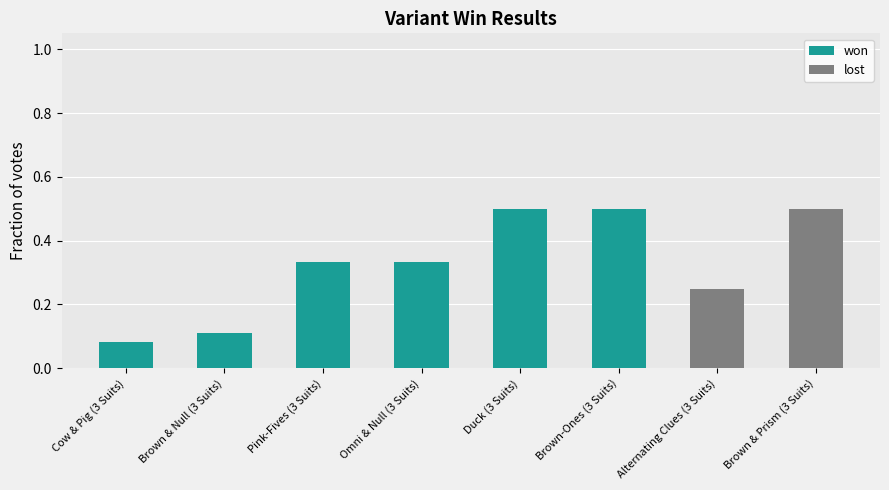

What is the sum of all won values?

1.9